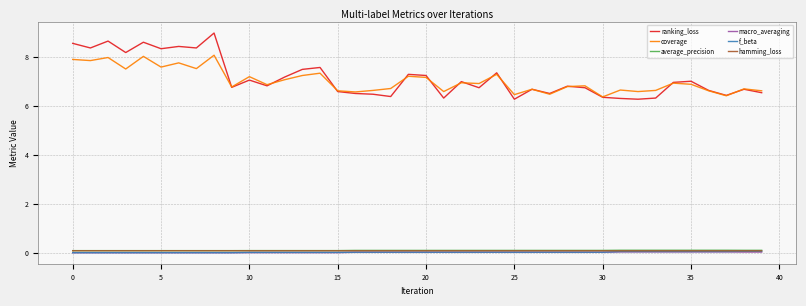

True or false: f_beta and ranking_loss cross at least once.

False